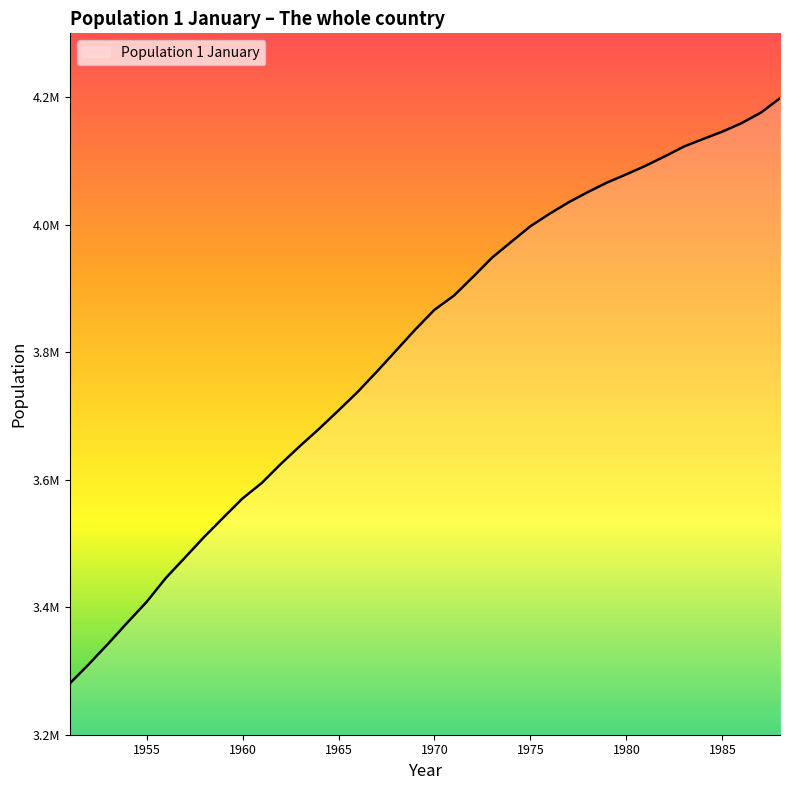

Rank the categories by value from highest to lowest.

1988, 1987, 1986, 1985, 1984, 1983, 1982, 1981, 1980, 1979, 1978, 1977, 1976, 1975, 1974, 1973, 1972, 1971, 1970, 1969, 1968, 1967, 1966, 1965, 1964, 1963, 1962, 1961, 1960, 1959, 1958, 1957, 1956, 1955, 1954, 1953, 1952, 1951